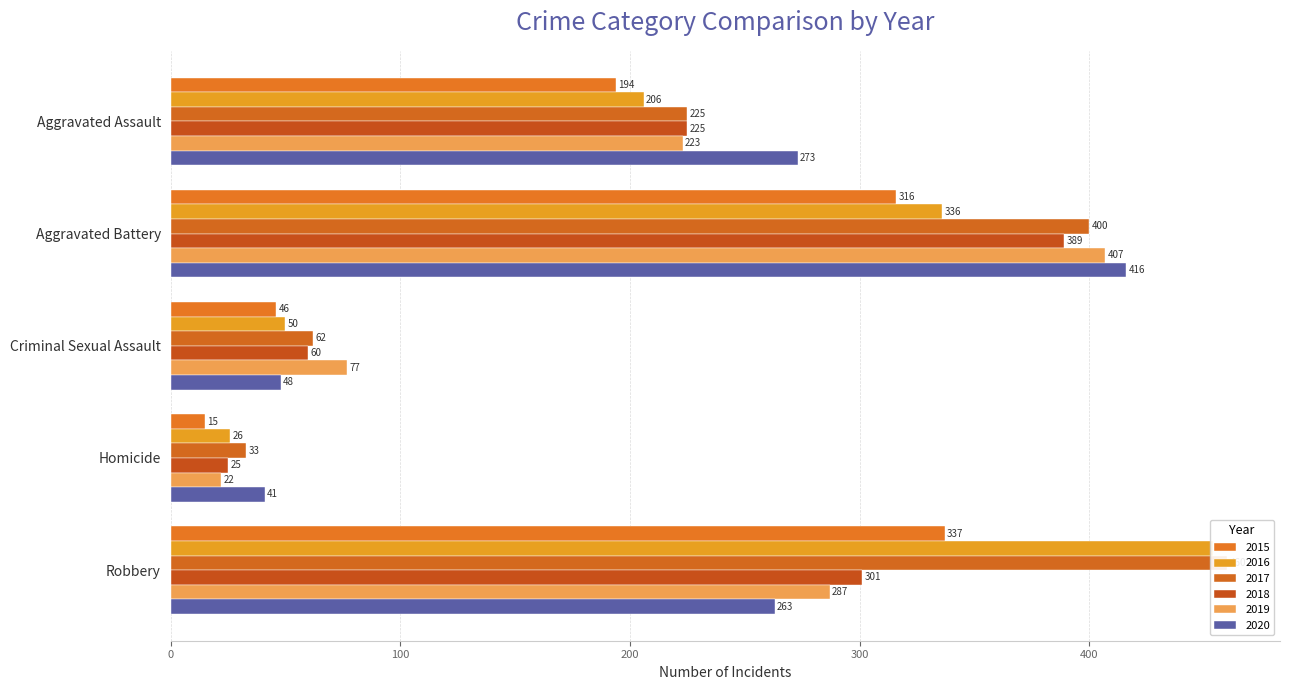

What is the difference between the 2016 values at Criminal Sexual Assault and Homicide?

24